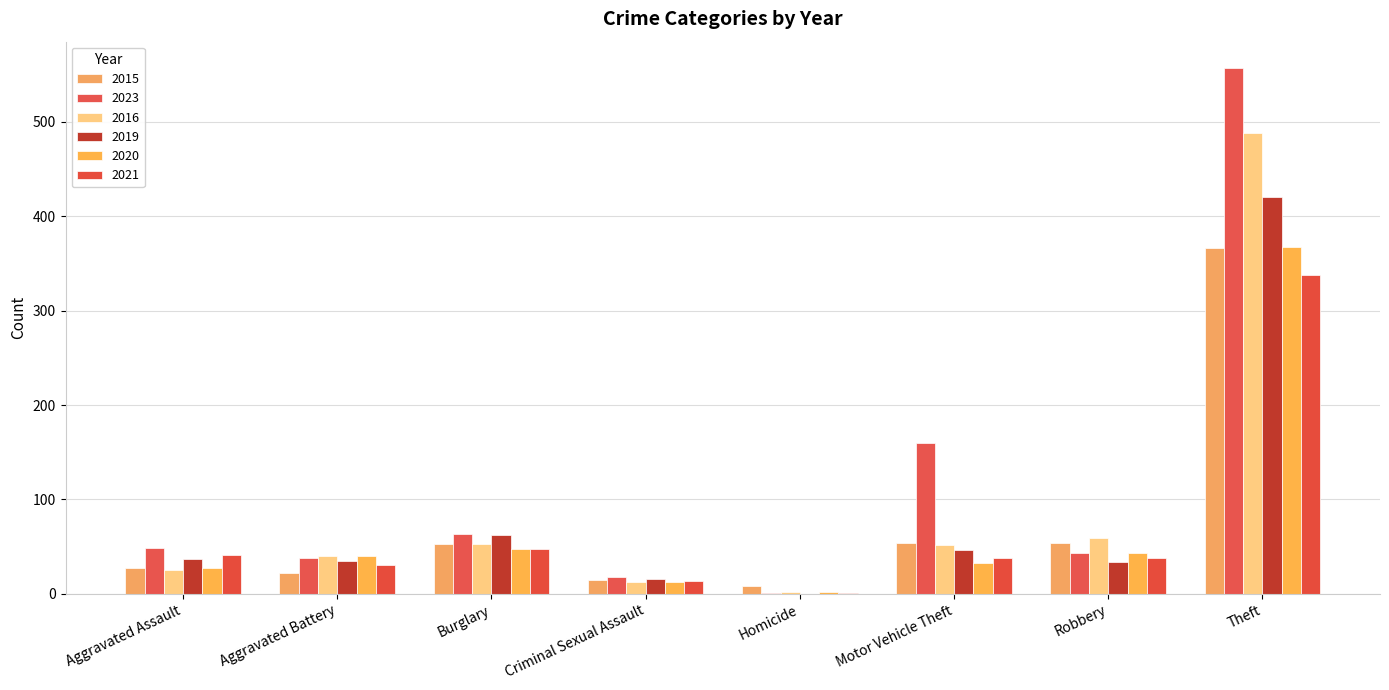

Which series has the largest total across all categories?

2023